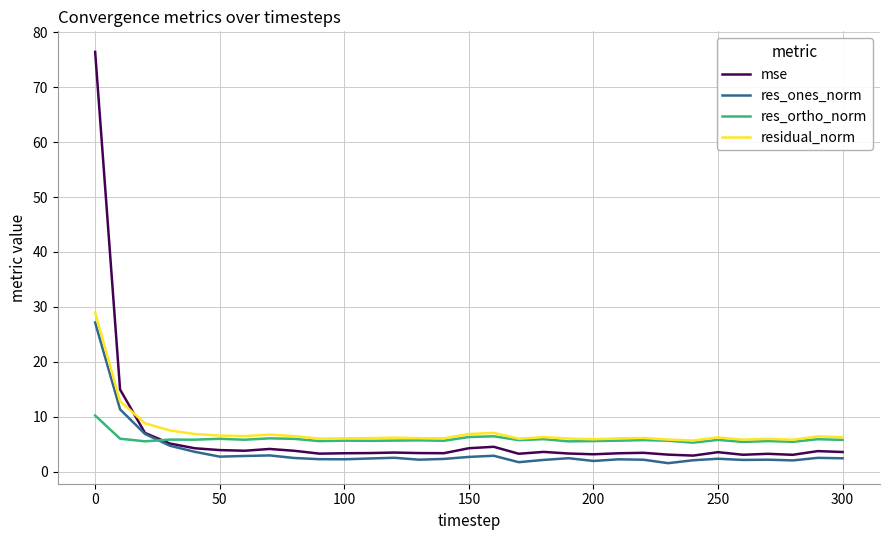

Which series has the widest spread of values?

mse